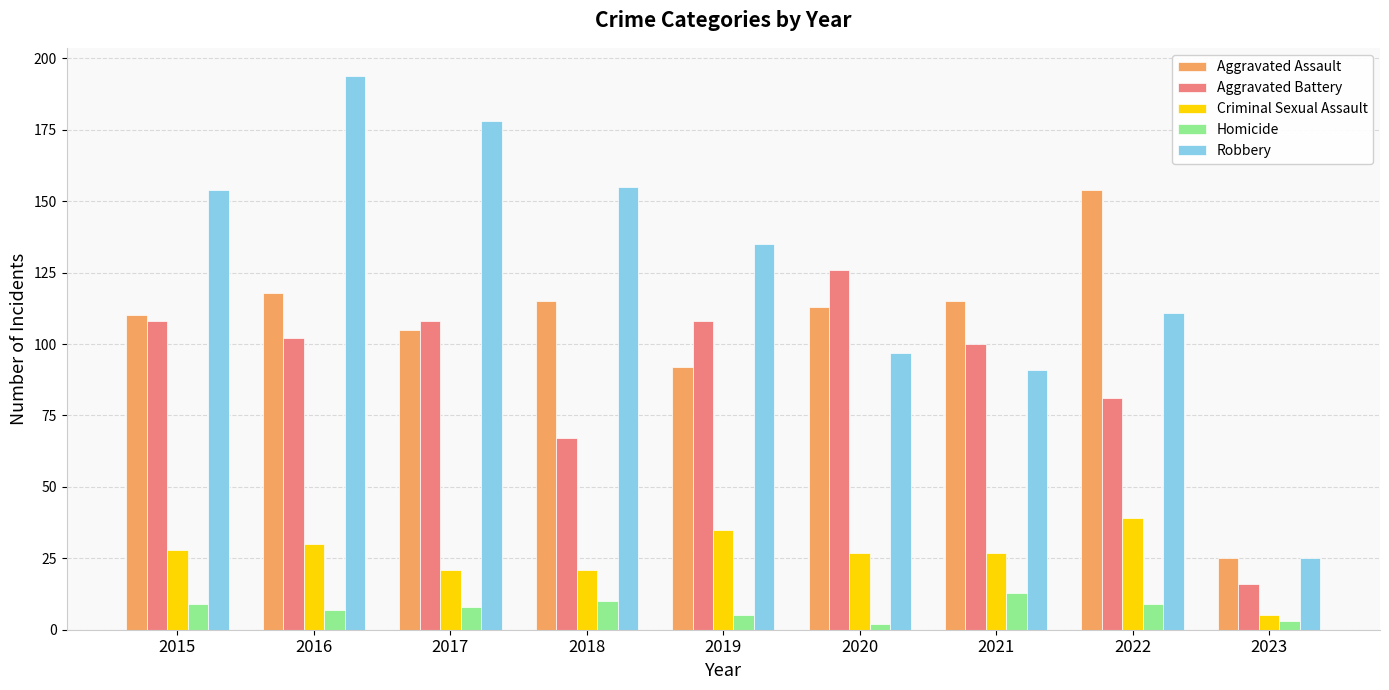

True or false: Robbery has a value of 194 at 2016.

True